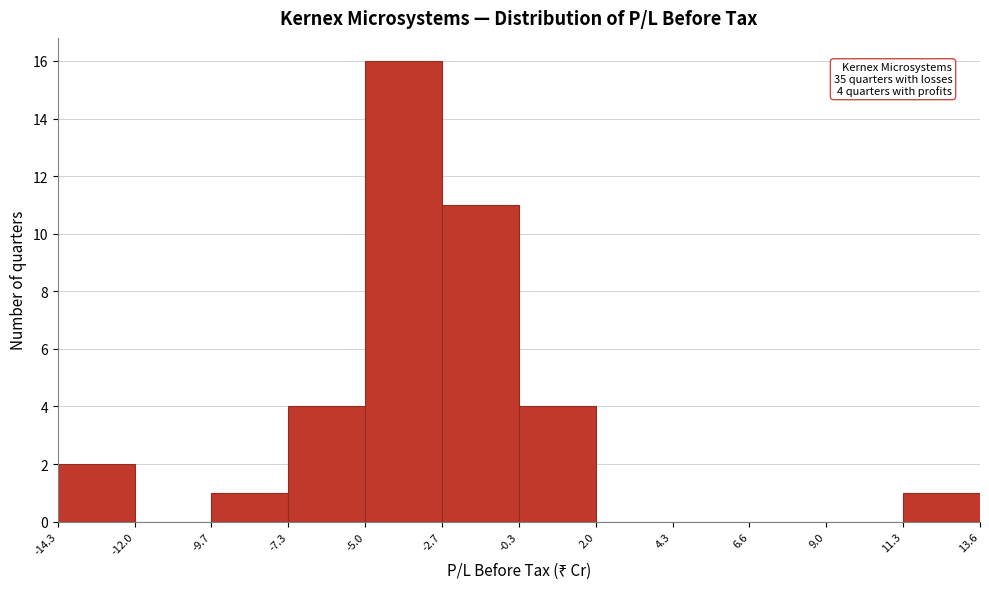

Which range on the x-axis has the tallest bar?

-5.0 to -2.7